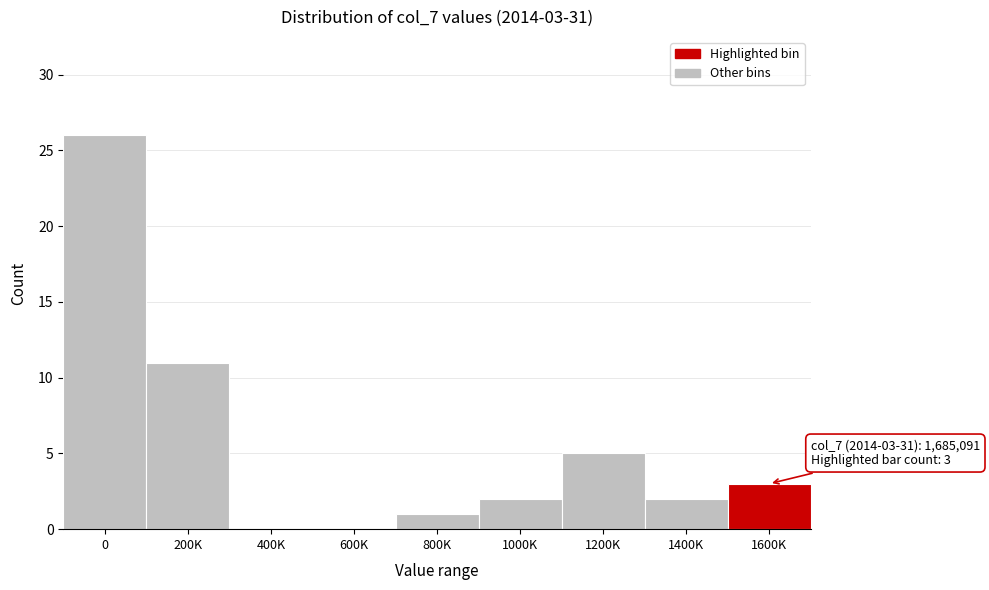

Reading right to left, list all the values displayed in this chart.

1600K=3	1400K=2	1200K=5	1000K=2	800K=1	600K=0	400K=0	200K=11	0=26